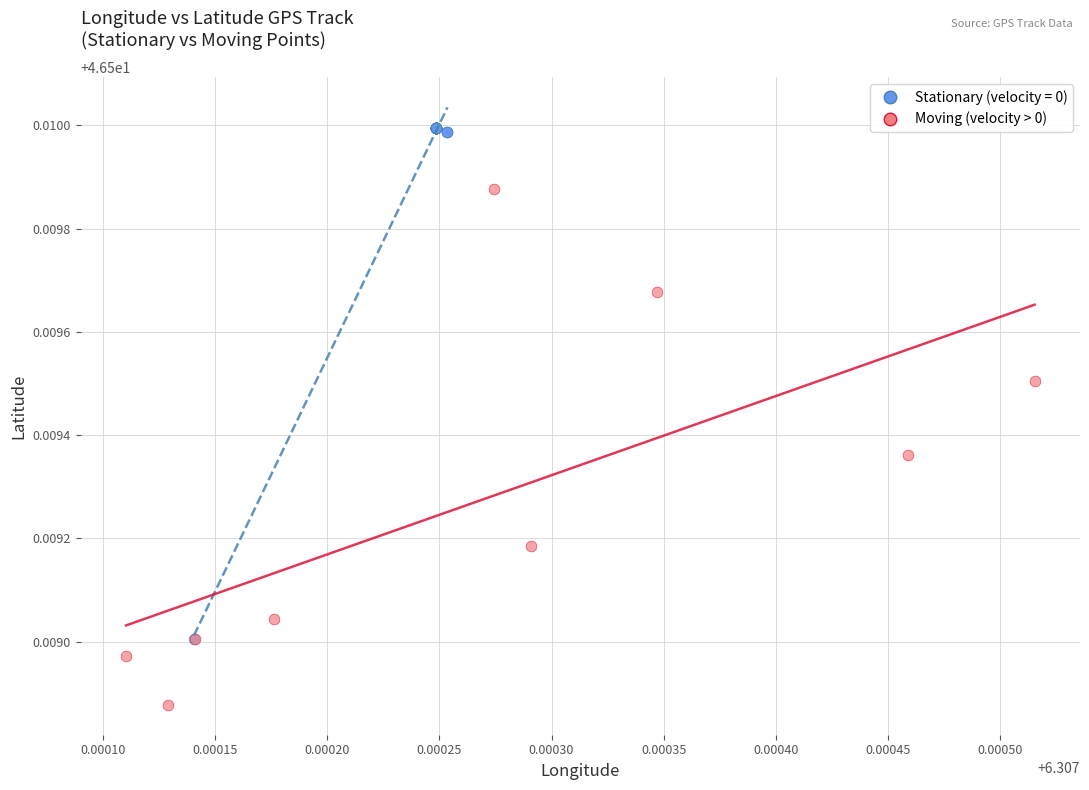

Which series contains the lowest Y value?

Moving (velocity > 0)